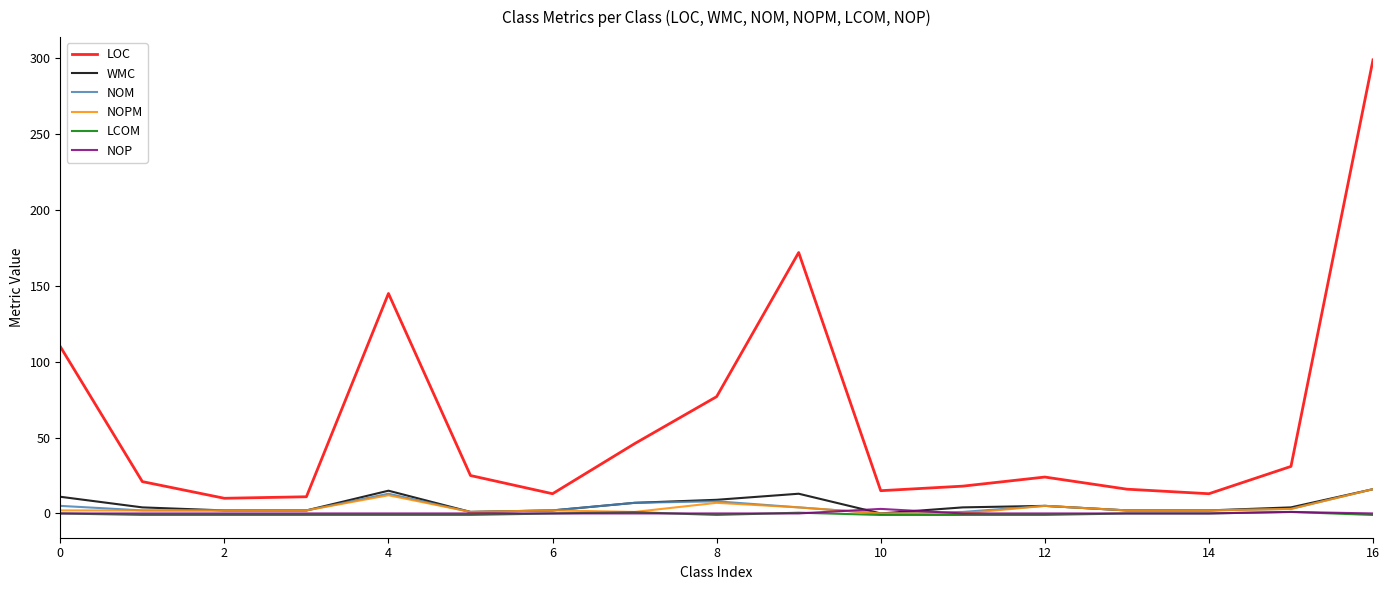

Which series has the largest range (max minus min)?

LOC